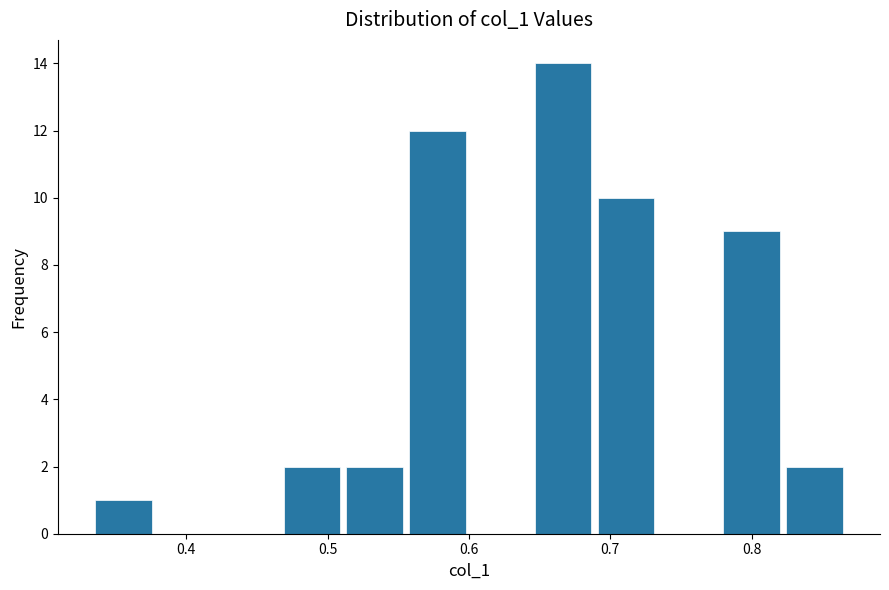

Which range on the x-axis has the tallest bar?

0.64 to 0.69